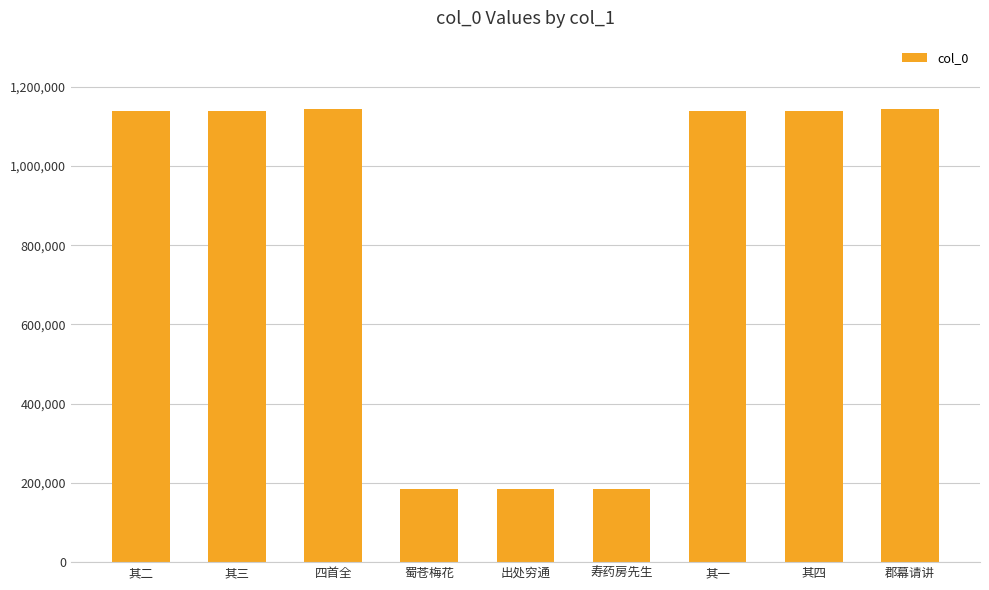

What is the change in value from 其一 to 其四?

-3